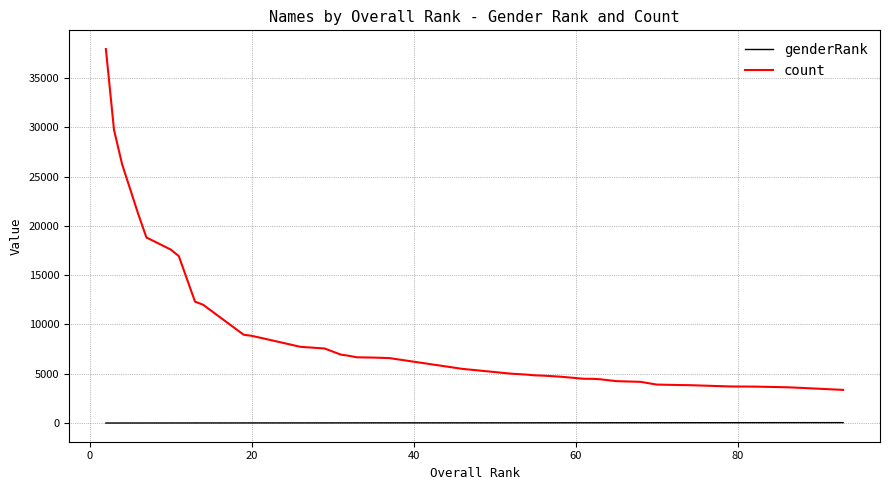

Which series has the largest total across all categories?

count